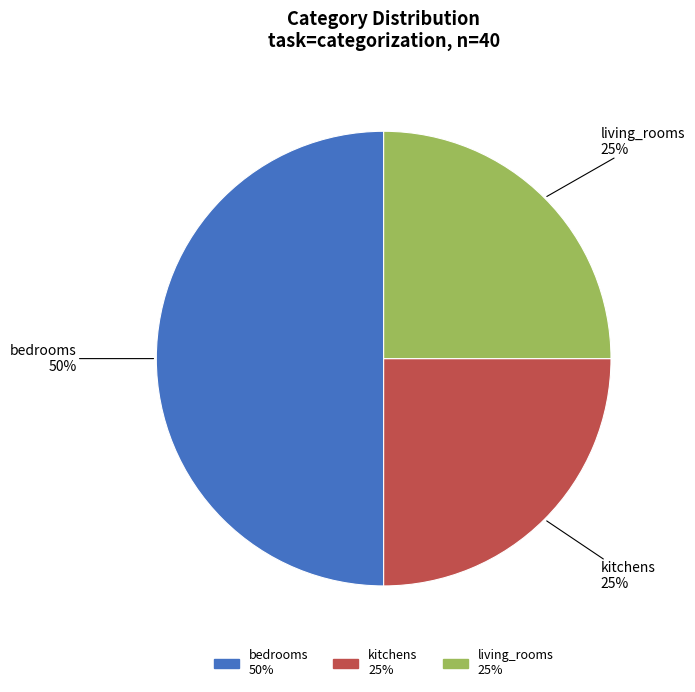

Which category has the biggest portion of the pie?

bedrooms